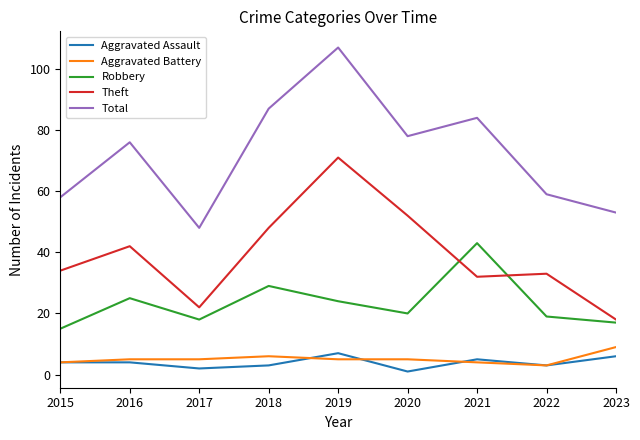

At which category does the chart reach its peak across all series?

2019